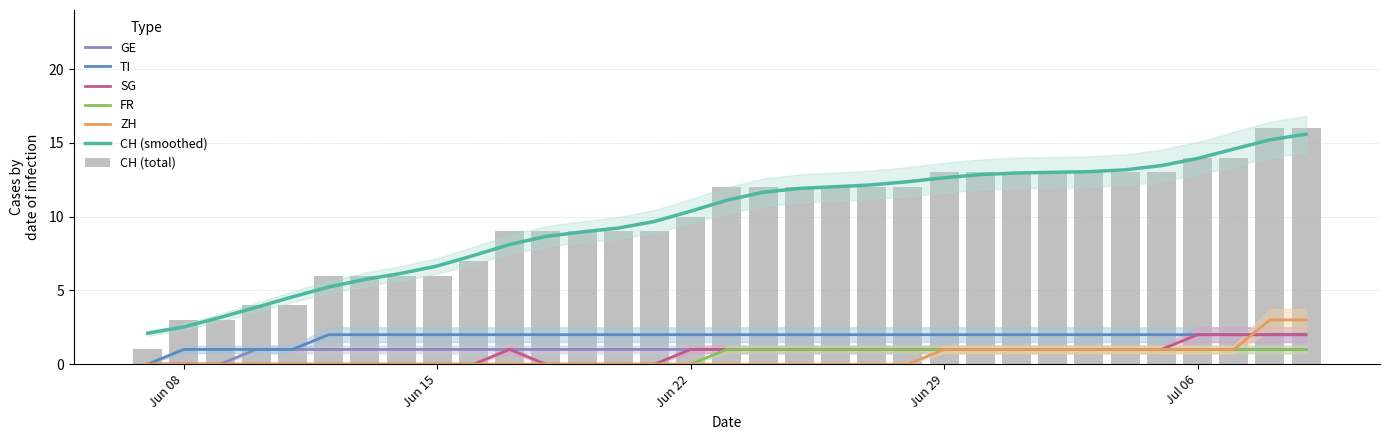

What is the average value of the GE series?

1